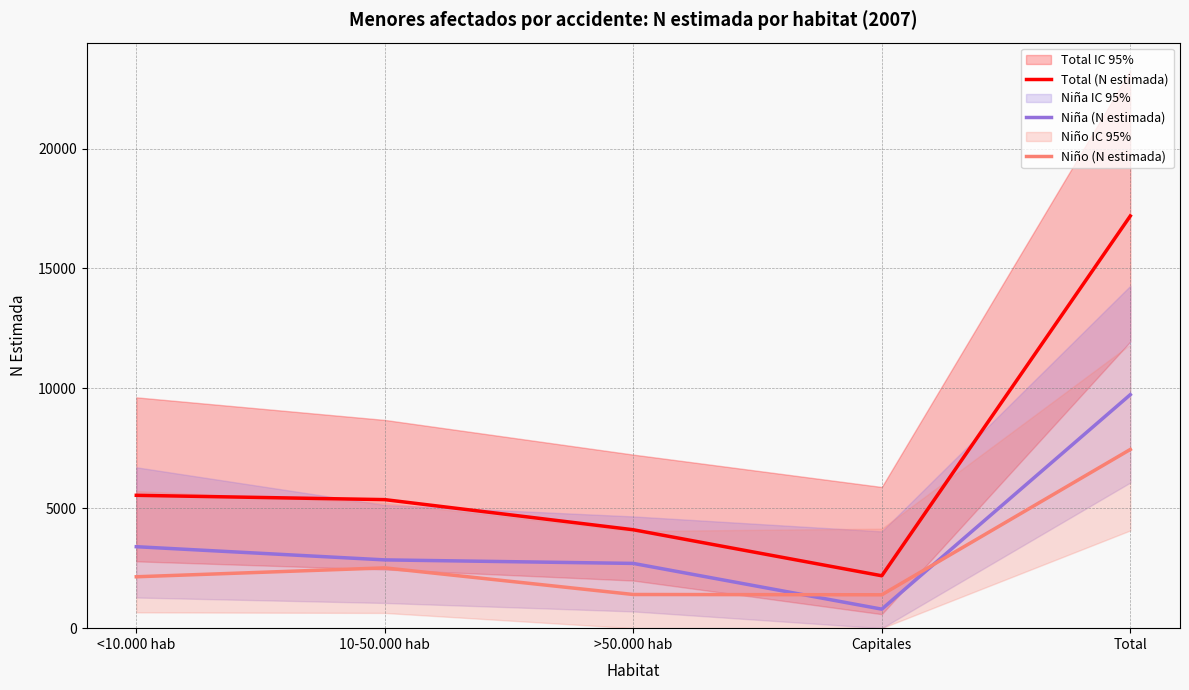

What is the minimum value shown in the chart?

793